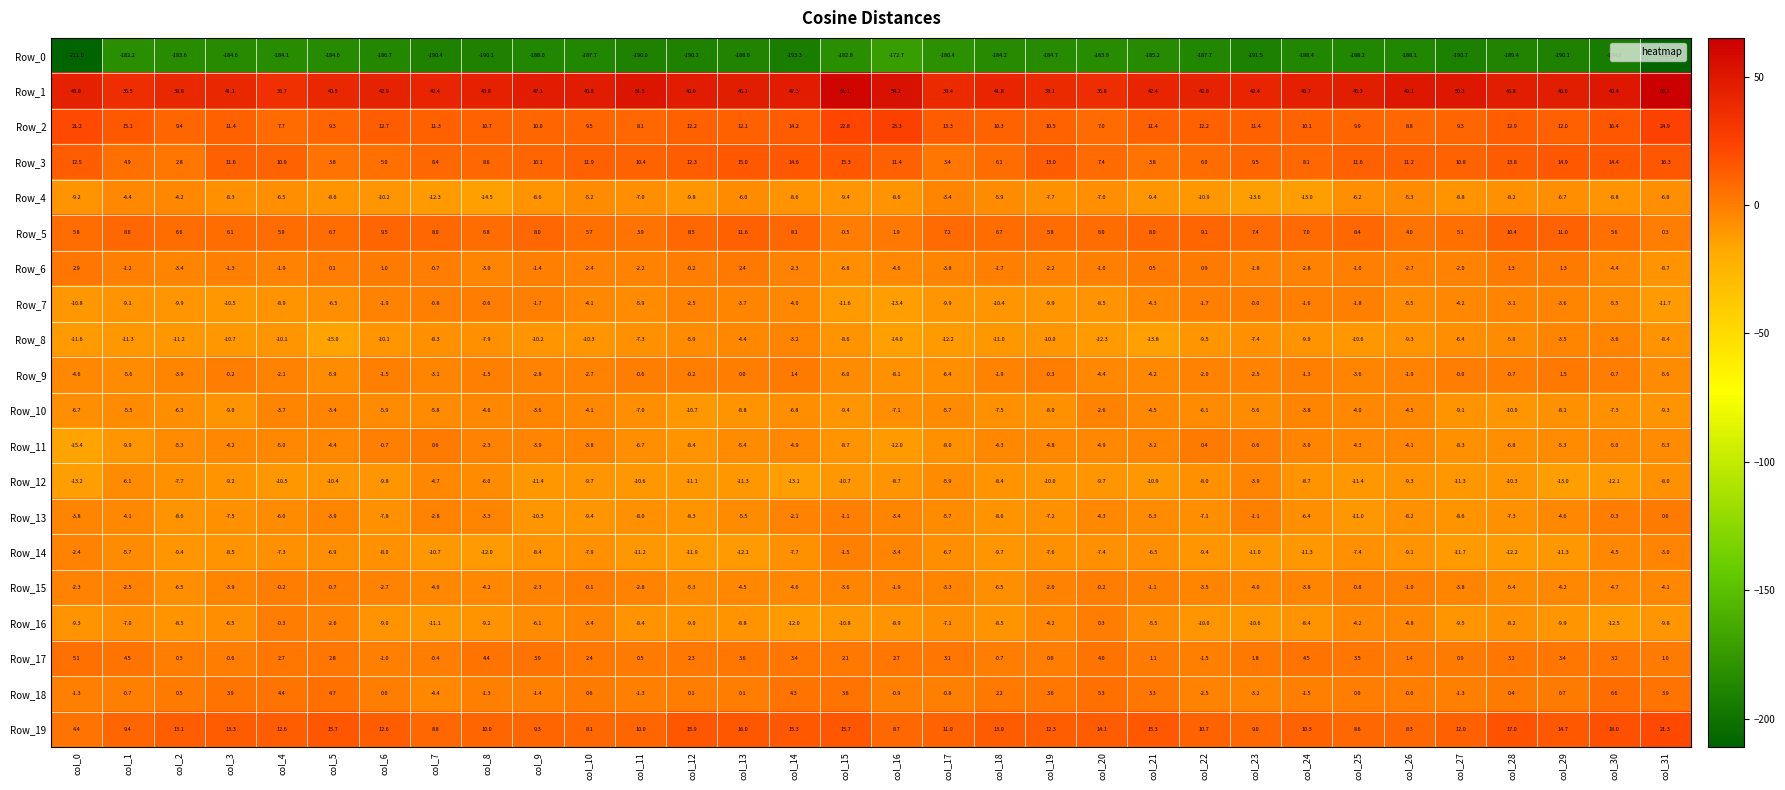

Rank the series at col_27 from lowest to highest value.

Row_0, Row_14, Row_12, Row_16, Row_10, Row_4, Row_13, Row_11, Row_8, Row_7, Row_15, Row_6, Row_18, Row_9, Row_17, Row_5, Row_2, Row_3, Row_19, Row_1